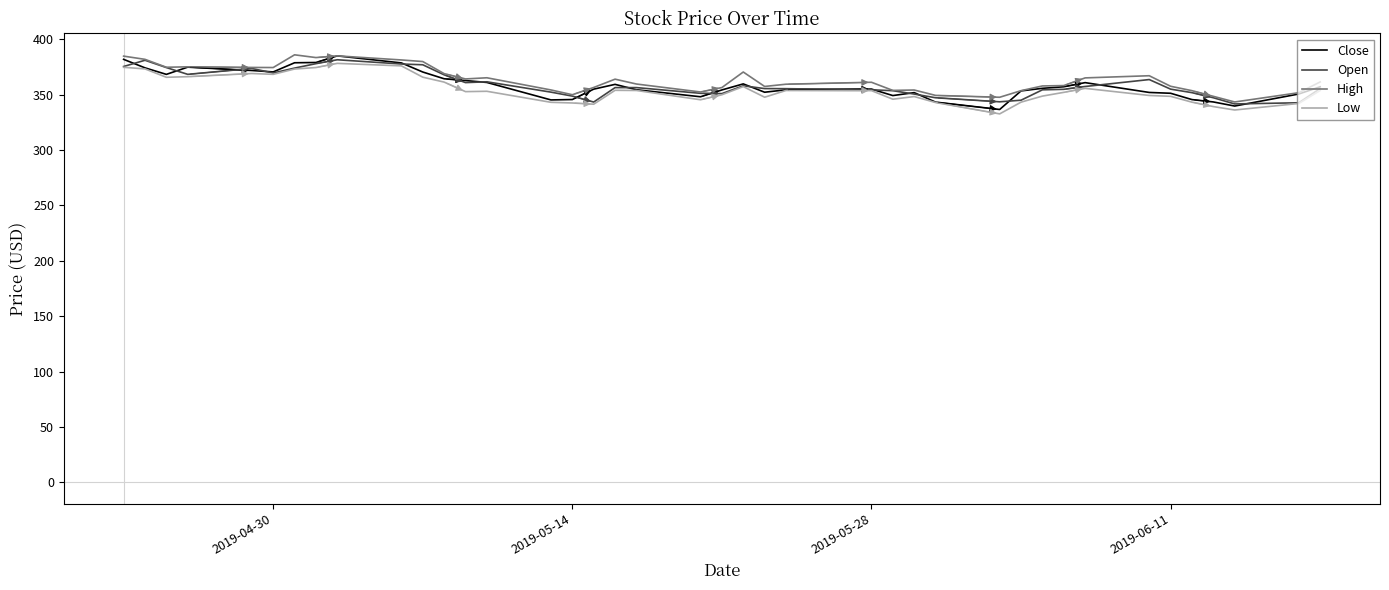

What is the highest value of the Close series?

385.0